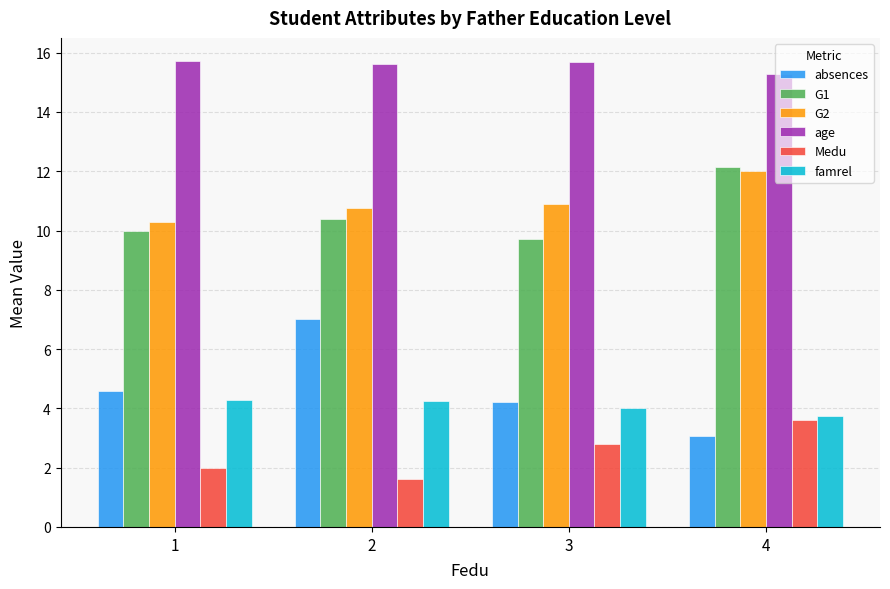

Between 2 and 4, which series saw the biggest shift?

absences